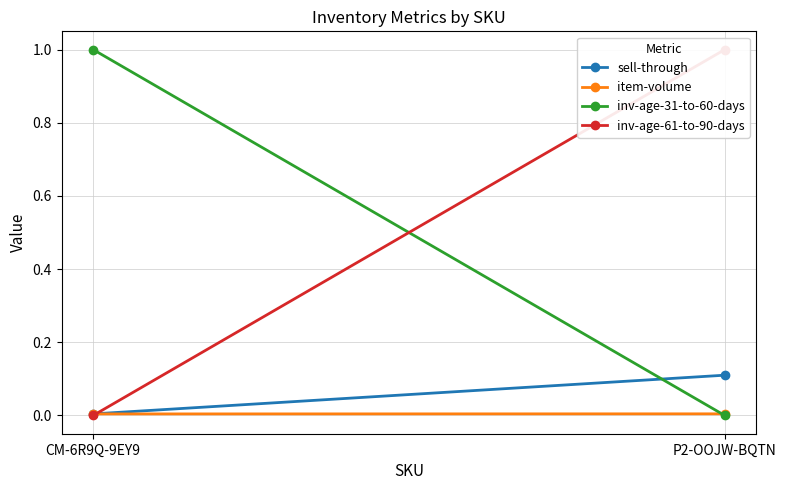

How many series are shown in this chart?

4